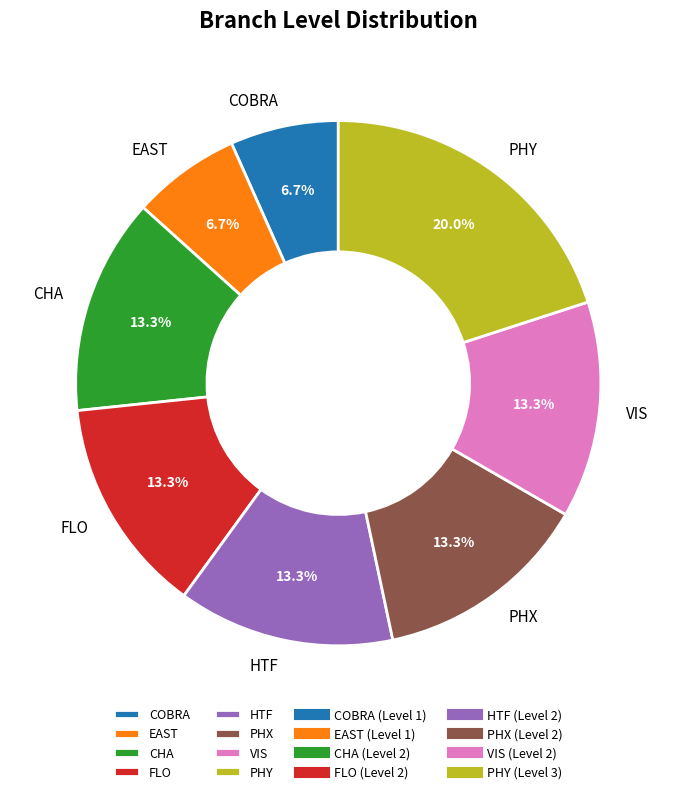

What percentage do VIS and EAST together represent?

20.0%